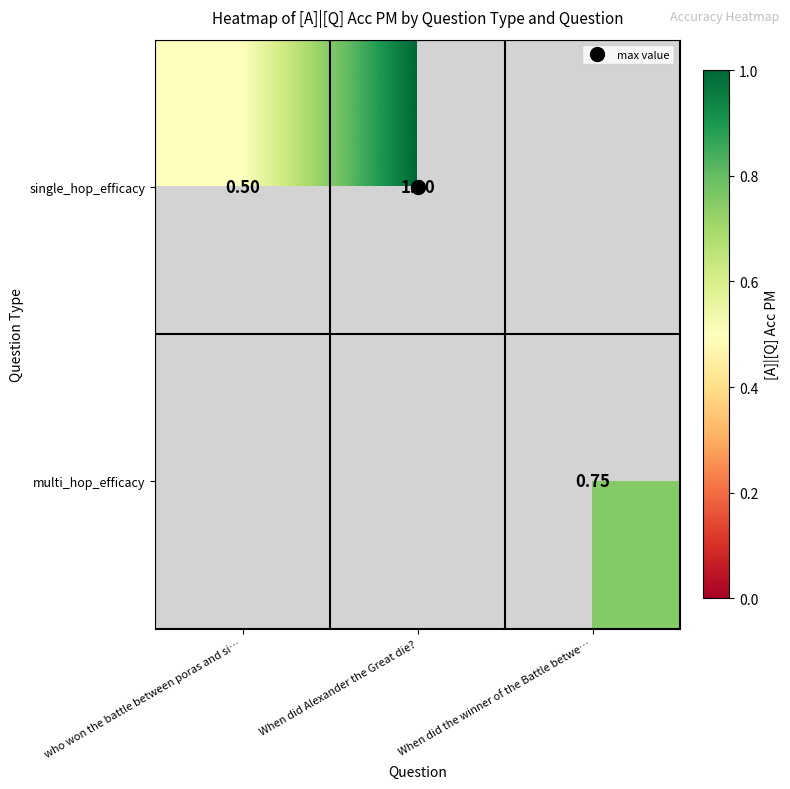

How many values in the single_hop_efficacy series are below 1?

1